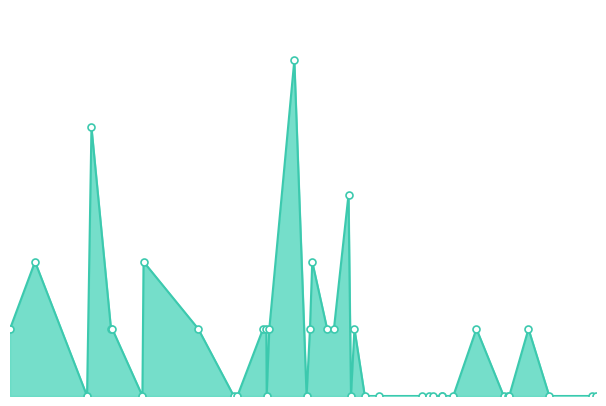

Does the chart display data point markers on the line(s)?

No